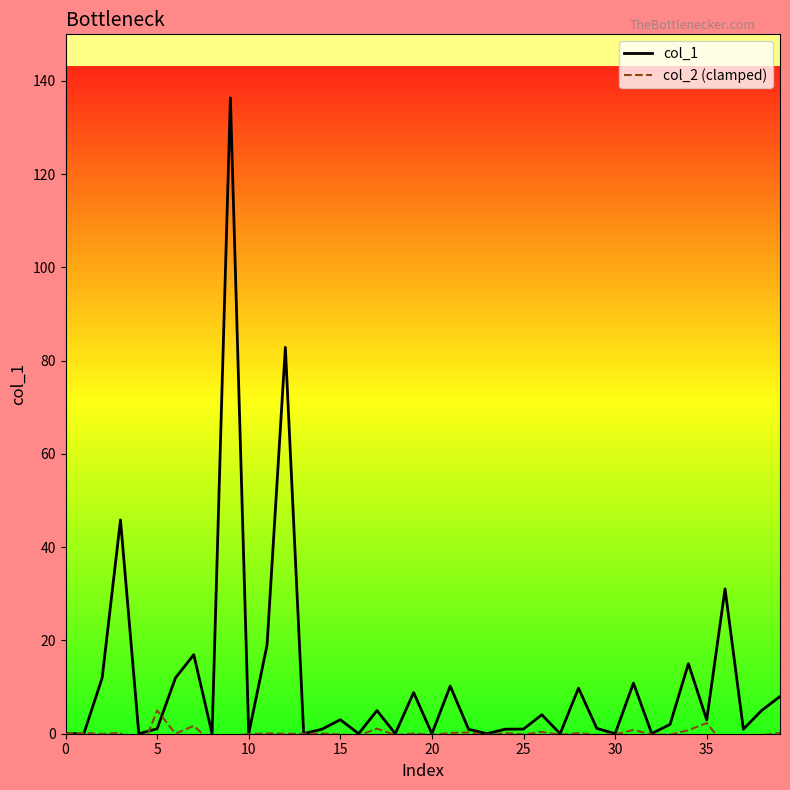

Where is the first local maximum for col_2 (clamped)?

5